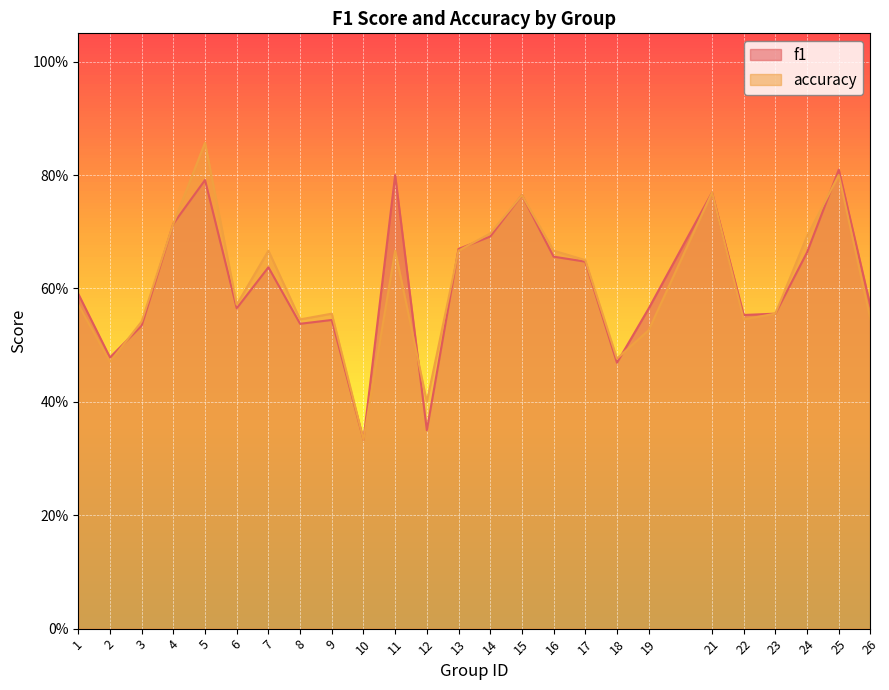

How many distinct data groups are displayed?

2